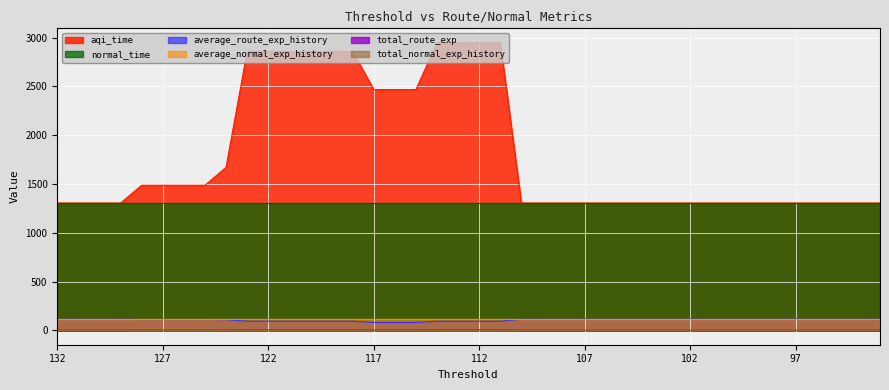

Count the number of categories in the chart.

40